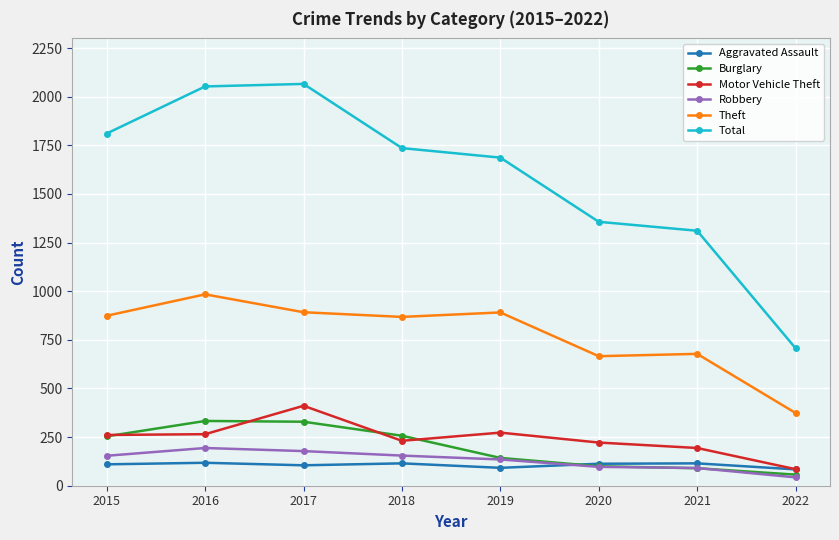

What is the total value across all series at 2016?

3947